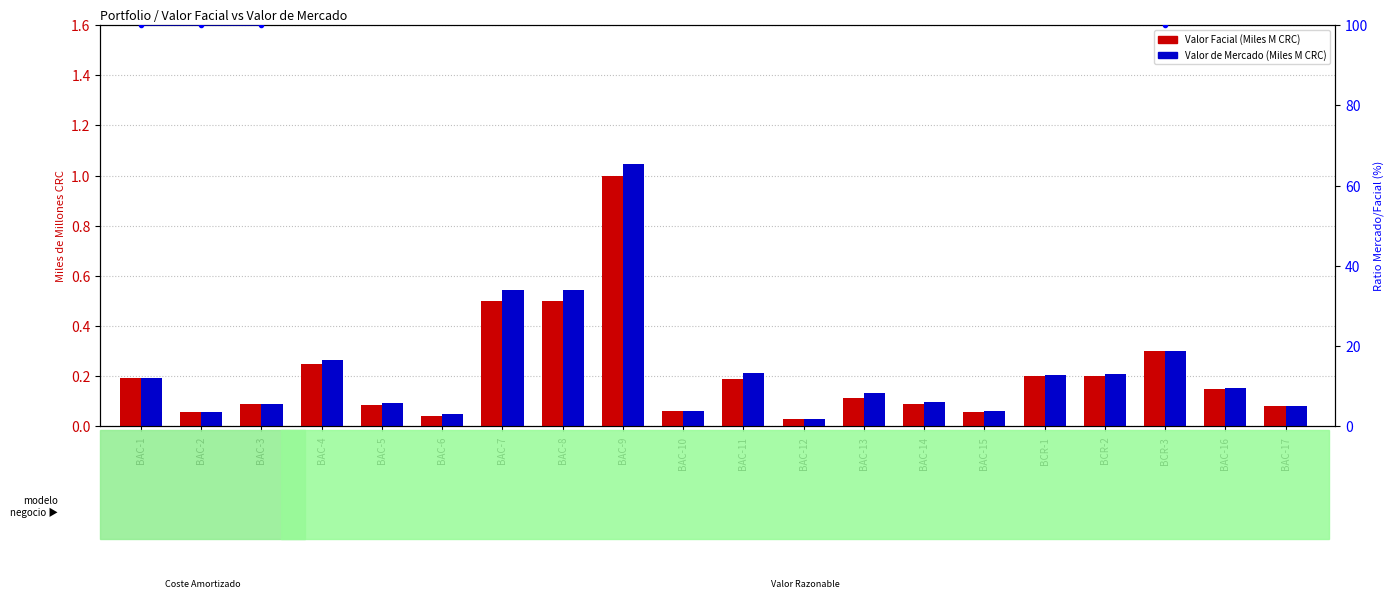

What is the value of the Ratio Mercado/Facial (%) bar at the 17th from the left?

105.0